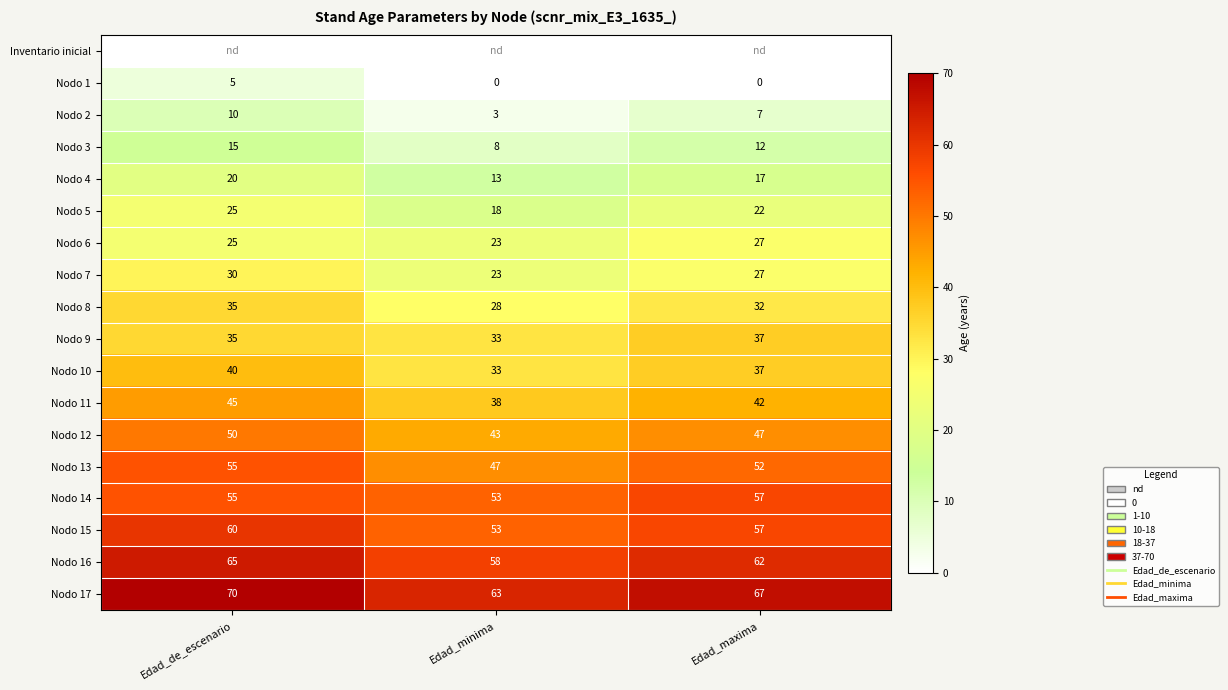

List the series in order of their peak value, highest first.

Nodo 17, Nodo 16, Nodo 15, Nodo 14, Nodo 13, Nodo 12, Nodo 11, Nodo 10, Nodo 9, Nodo 8, Nodo 7, Nodo 6, Nodo 5, Nodo 4, Nodo 3, Nodo 2, Nodo 1, Inventario inicial